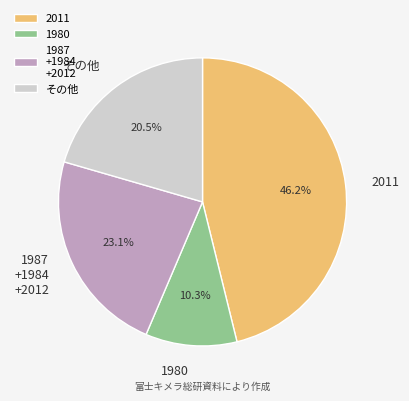

Does any single category account for the majority?

No